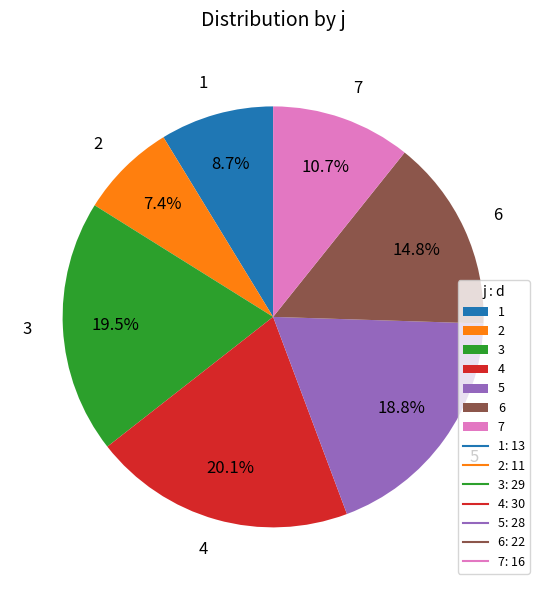

Between 7 and 2, which is larger?

7